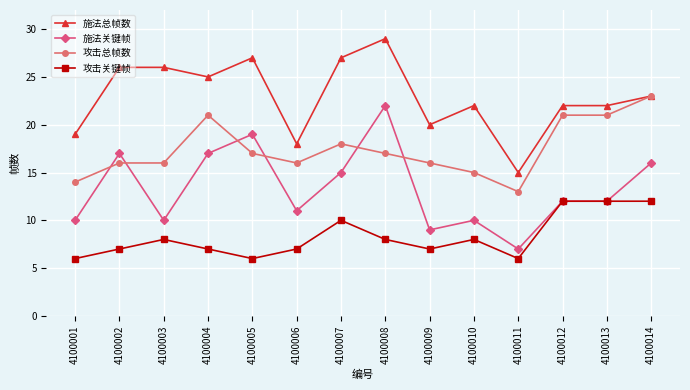

What is the average value of the 攻击总帧数 series?

17